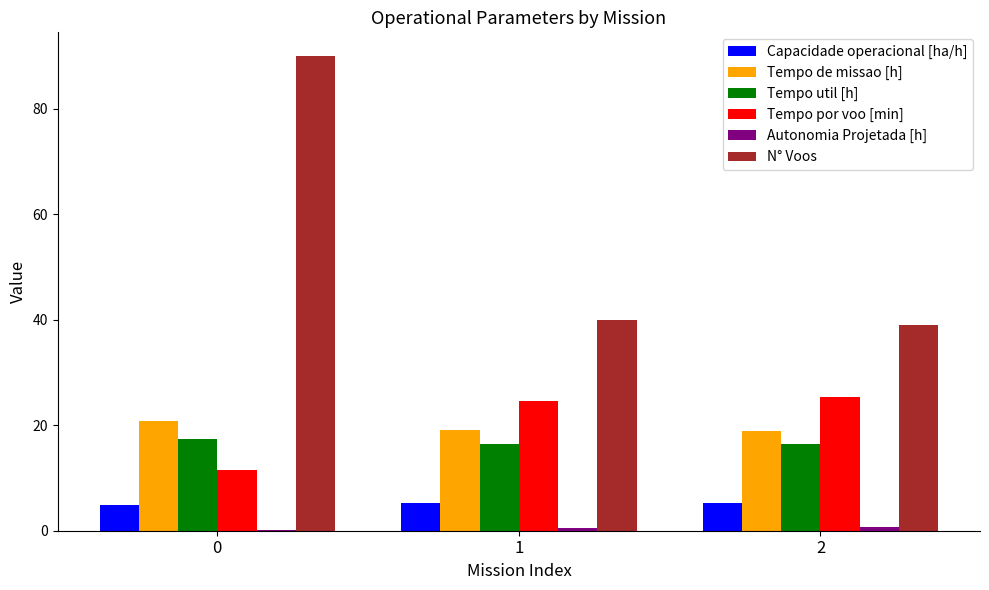

At which label does Tempo por voo [min] first exceed 24?

1